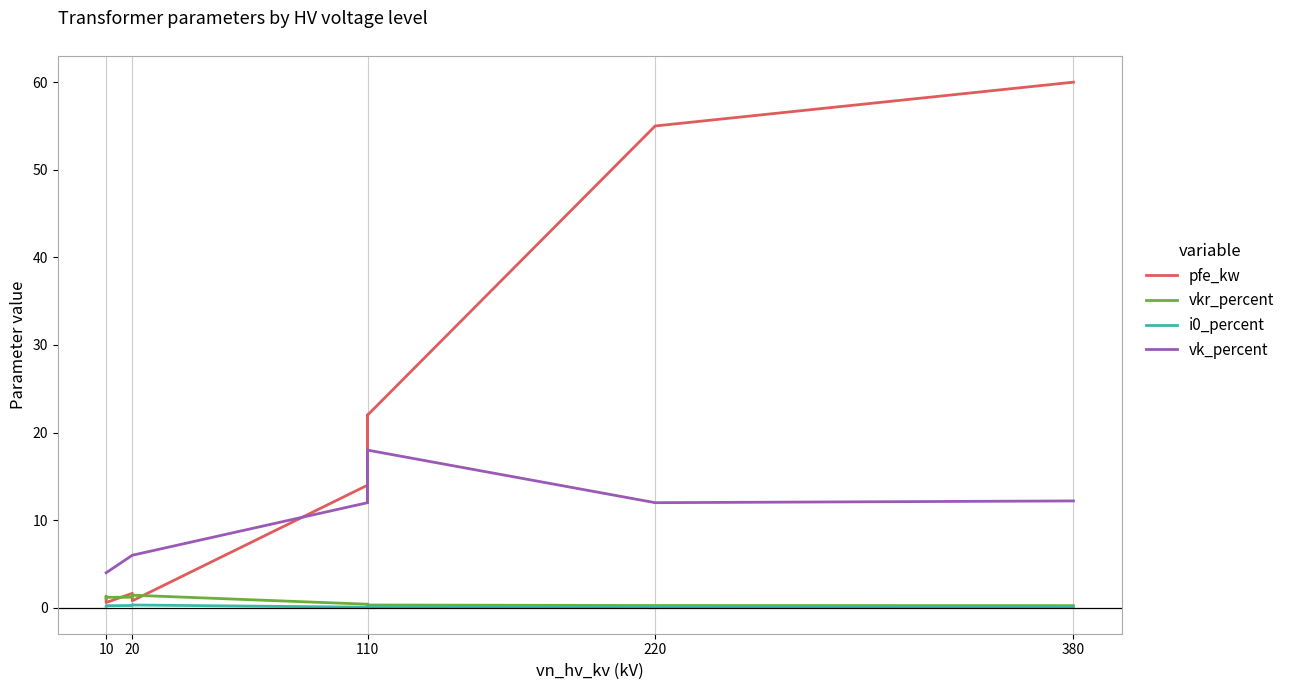

What is the maximum value shown in the chart?

60.0